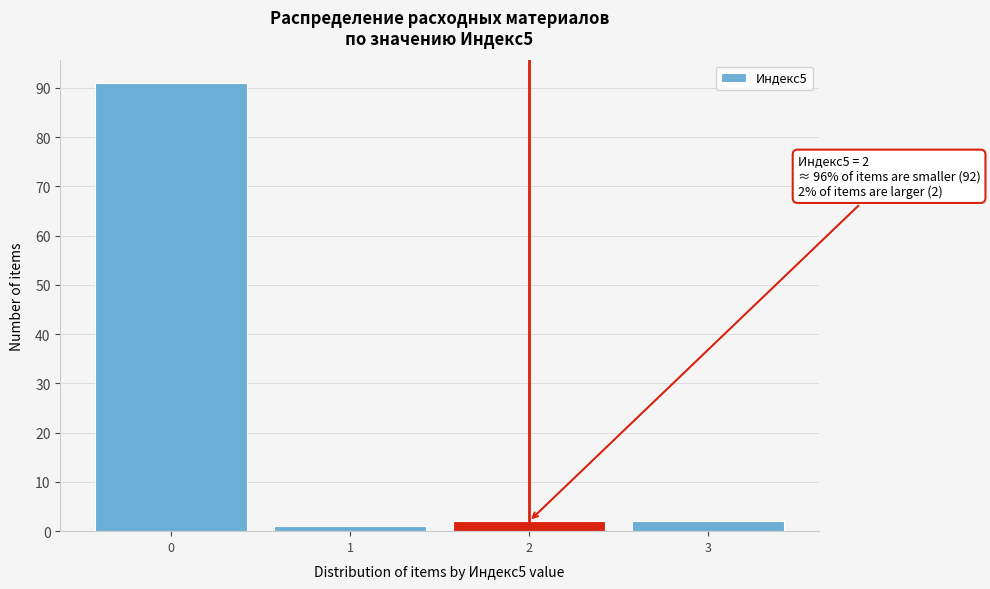

Reading right to left, transcribe all the data shown in this chart.

3=2	2=2	1=1	0=91